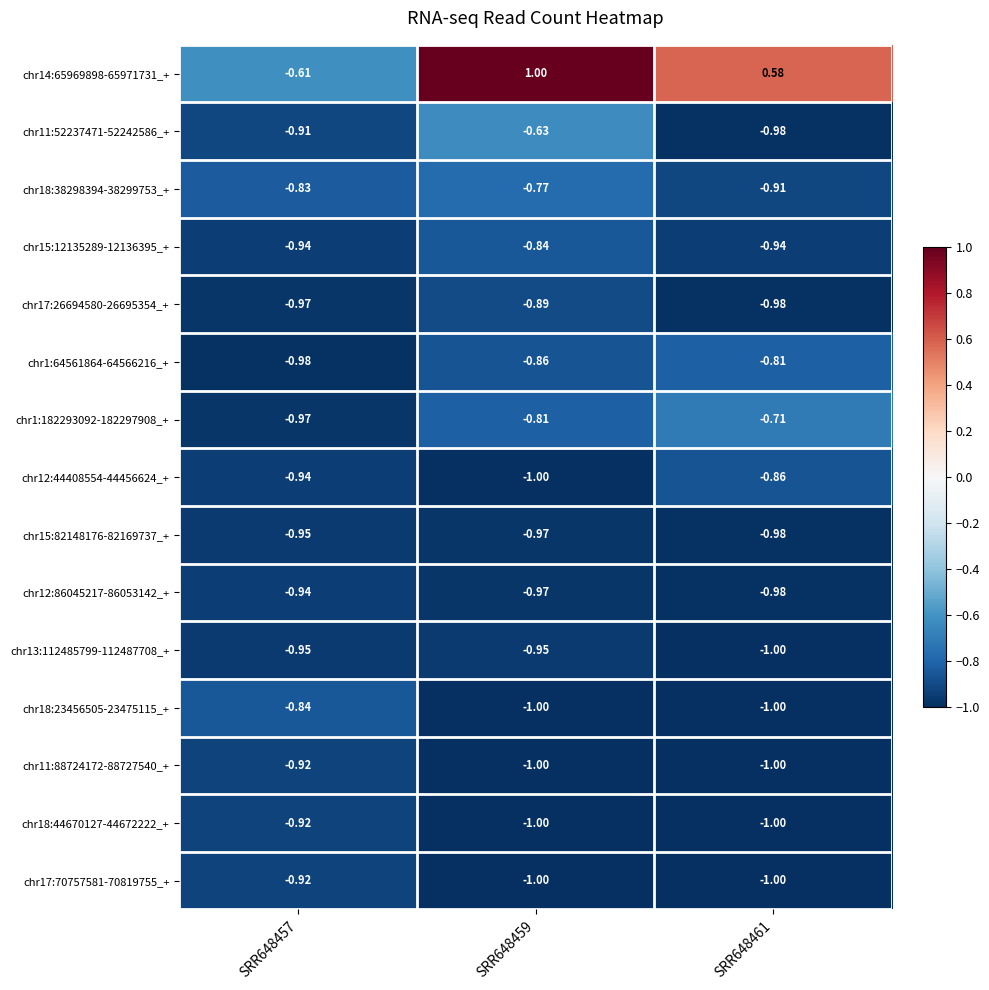

Is the value of chr15:12135289-12136395_+ at SRR648461 greater than the value of chr12:86045217-86053142_+ at SRR648459?

Yes